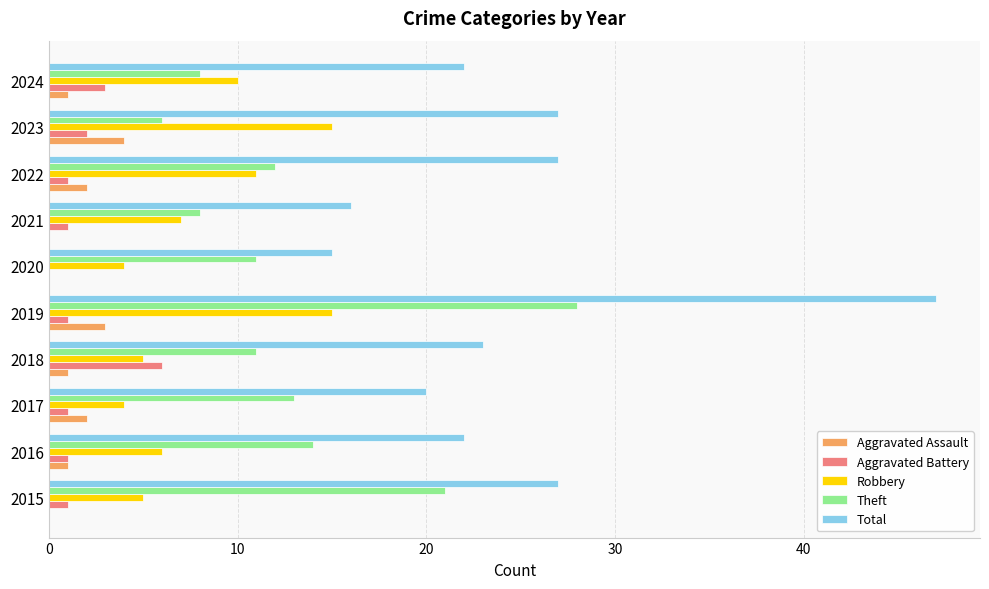

Which series has the largest total across all categories?

Total